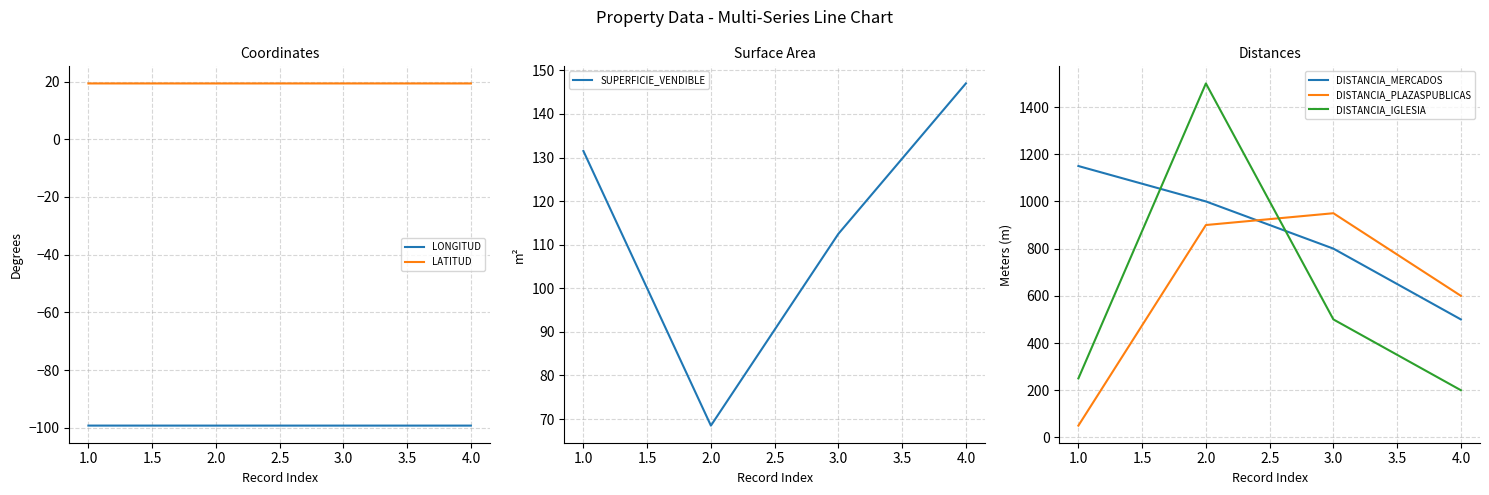

The value of DISTANCIA_IGLESIA at 3.0 is 149. True or false?

False